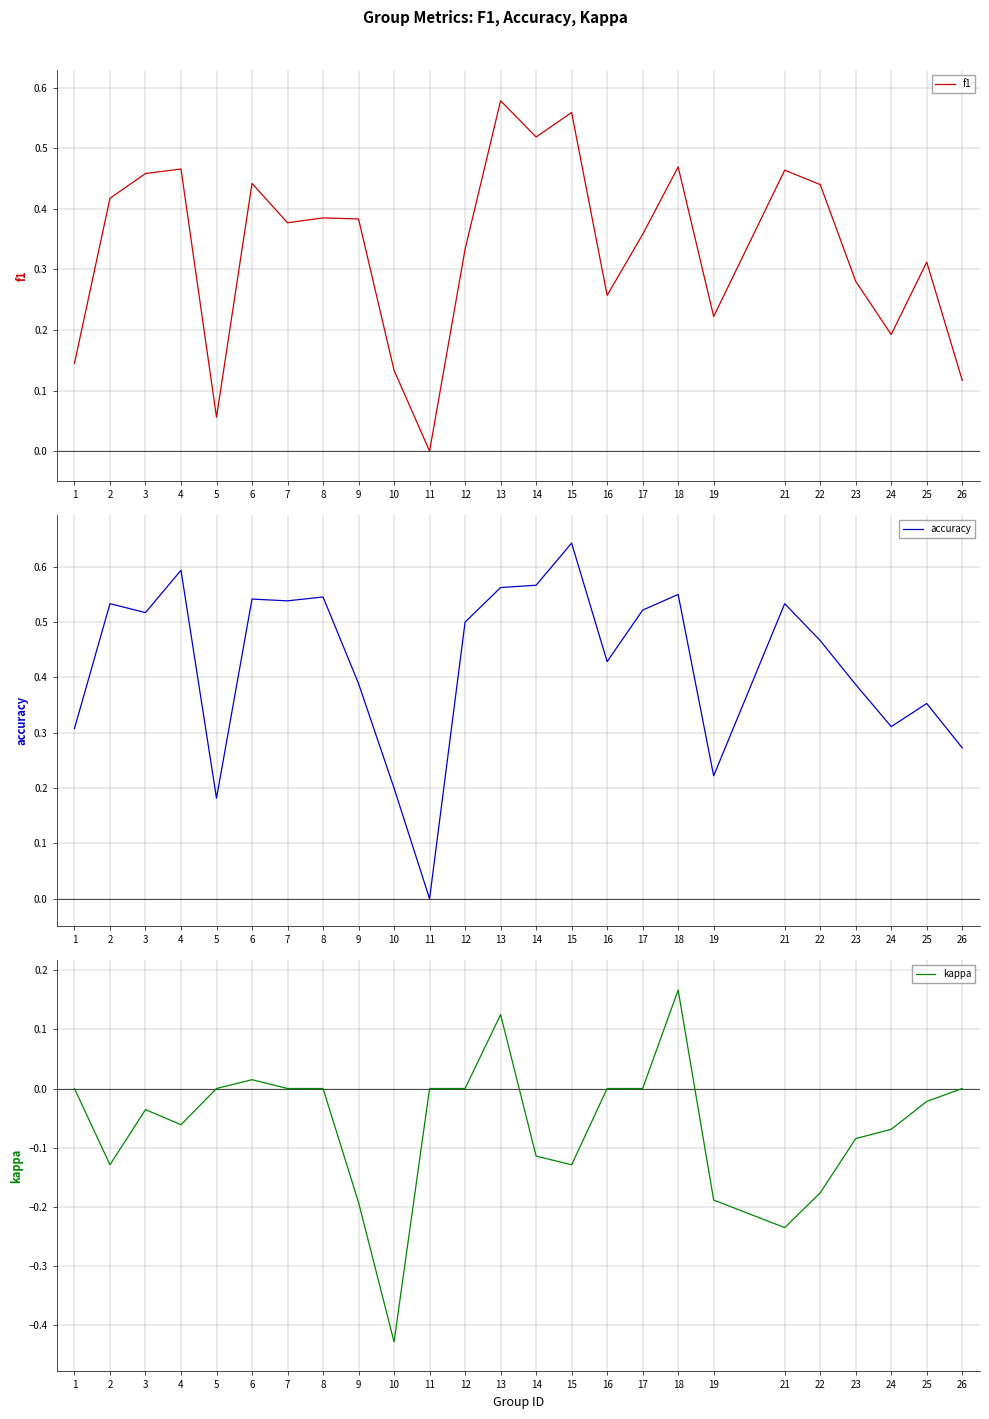

What are all the series names shown in the legend?

f1, accuracy, kappa